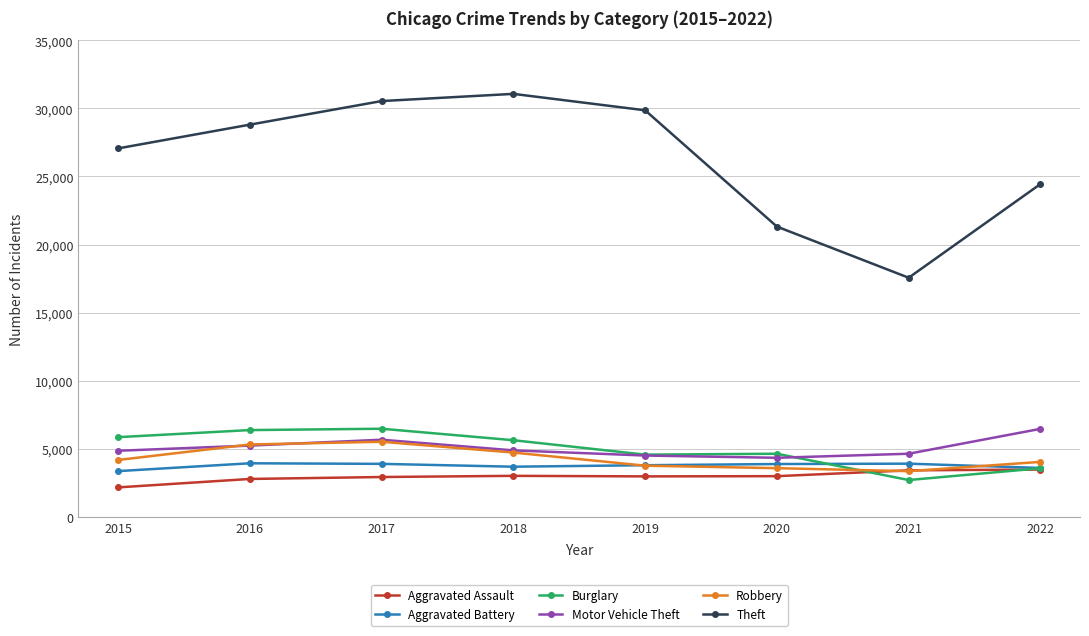

How many series are shown in this chart?

6